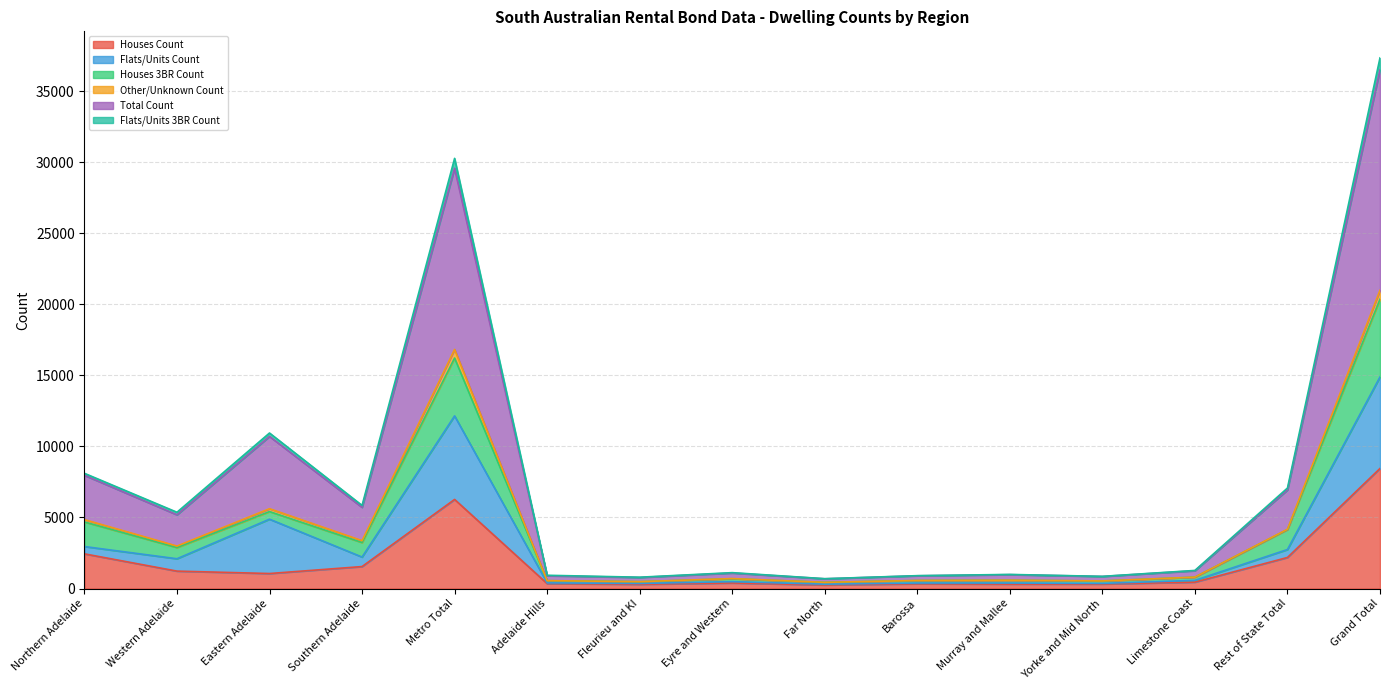

True or false: Houses Count has a value of 1055 at Eastern Adelaide.

True